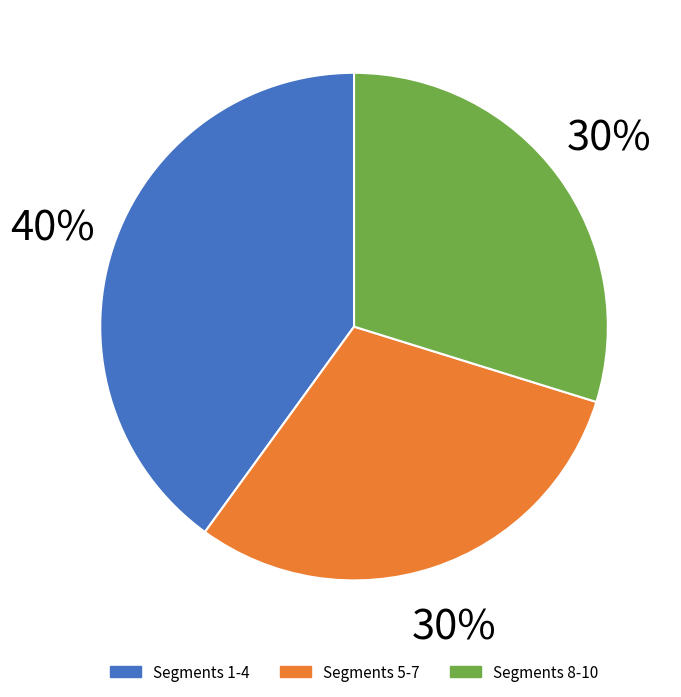

How many slices are in this pie chart?

3